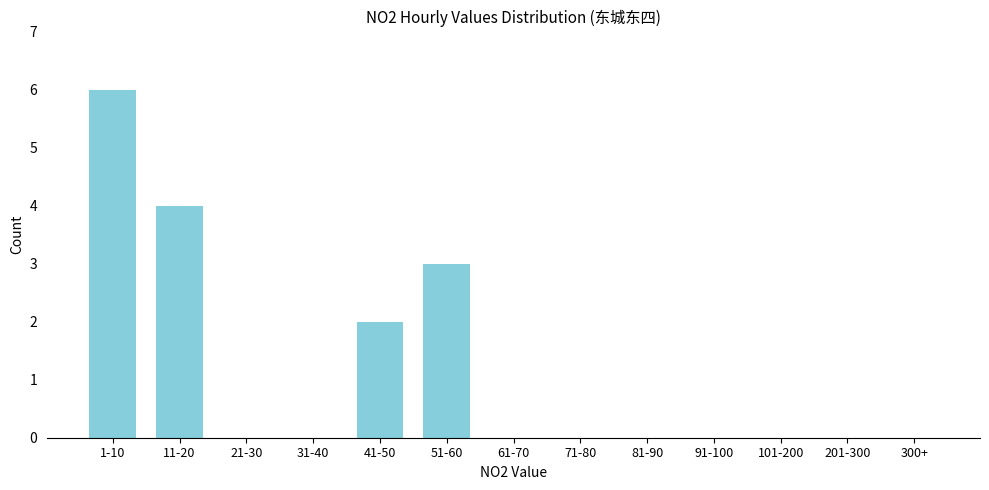

Reading left to right, list all the values displayed in this chart.

1-10=6	11-20=4	21-30=0	31-40=0	41-50=2	51-60=3	61-70=0	71-80=0	81-90=0	91-100=0	101-200=0	201-300=0	300+=0